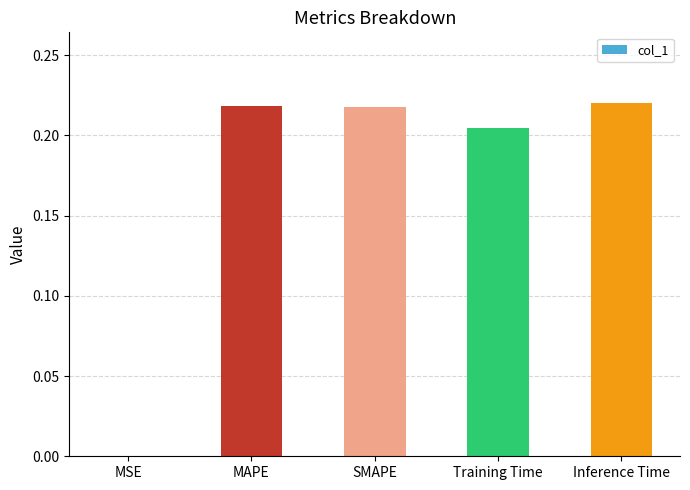

What is the sum of the values at SMAPE and Training Time?

0.4